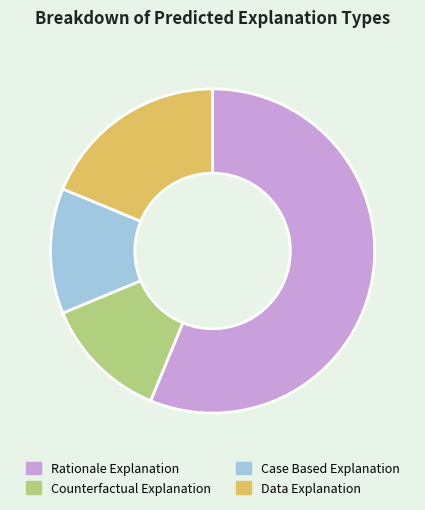

Between Case Based Explanation and Data Explanation, which is larger?

Data Explanation